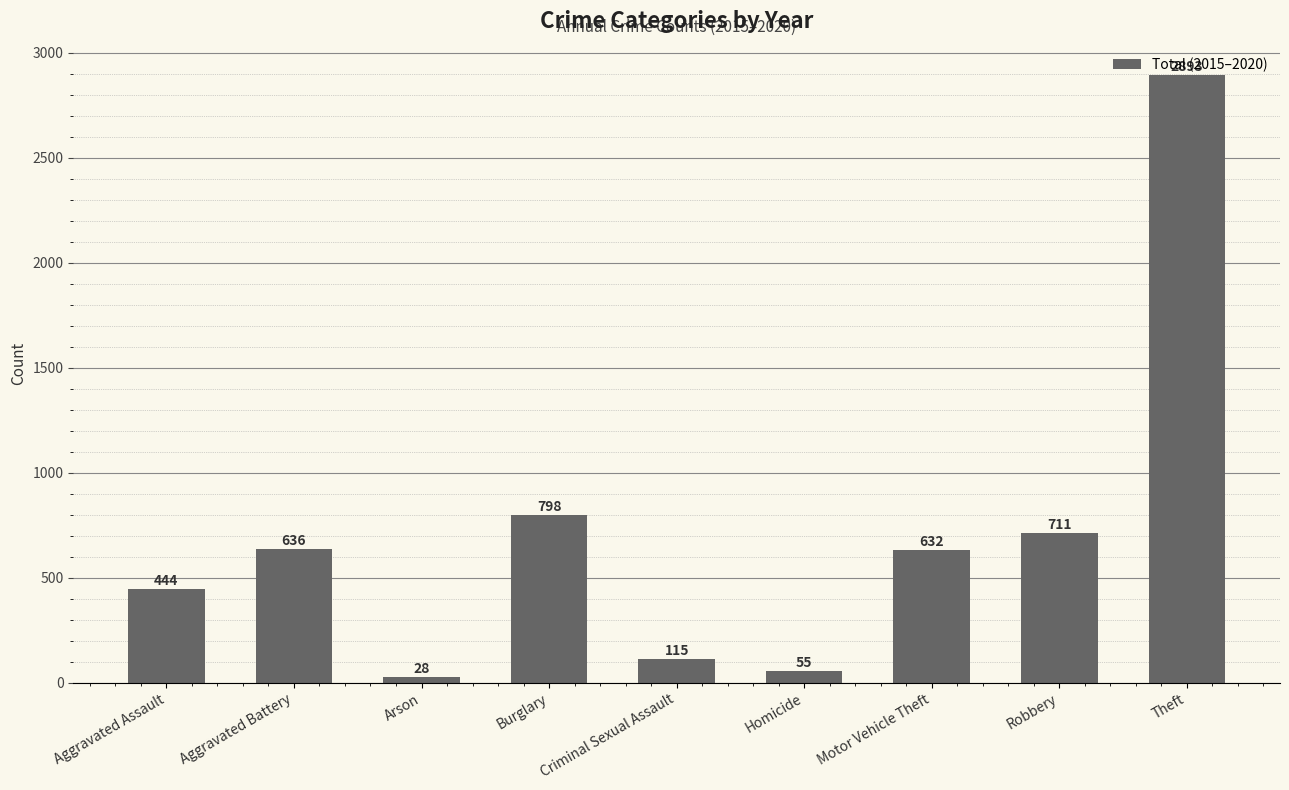

How many series are shown in this chart?

1